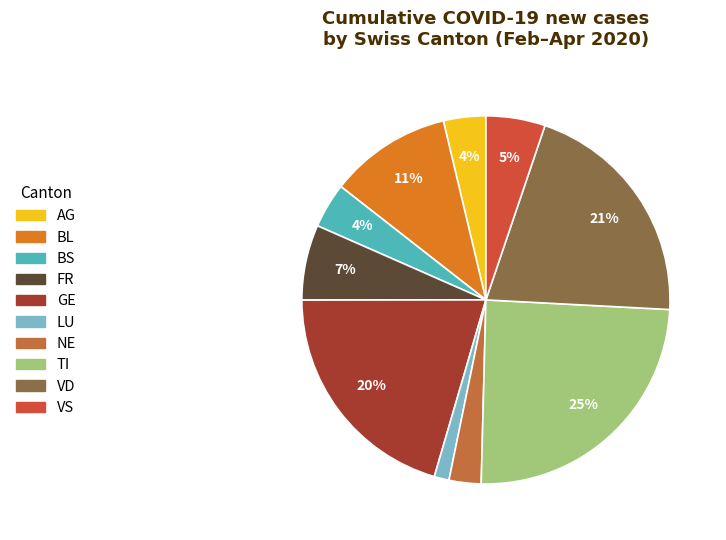

Does BS account for over 50% of the chart?

No